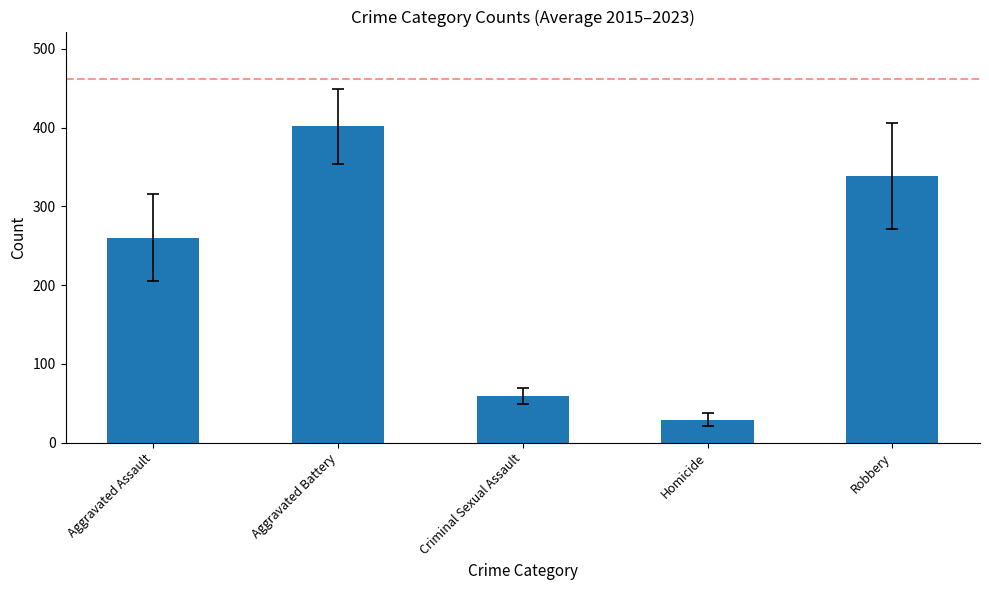

How many bars are there in total?

5